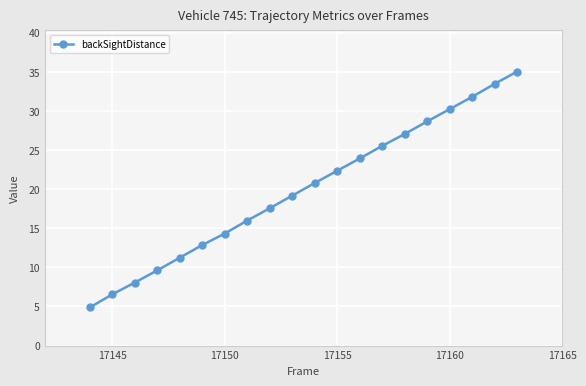

Count the number of values greater than 20.

10